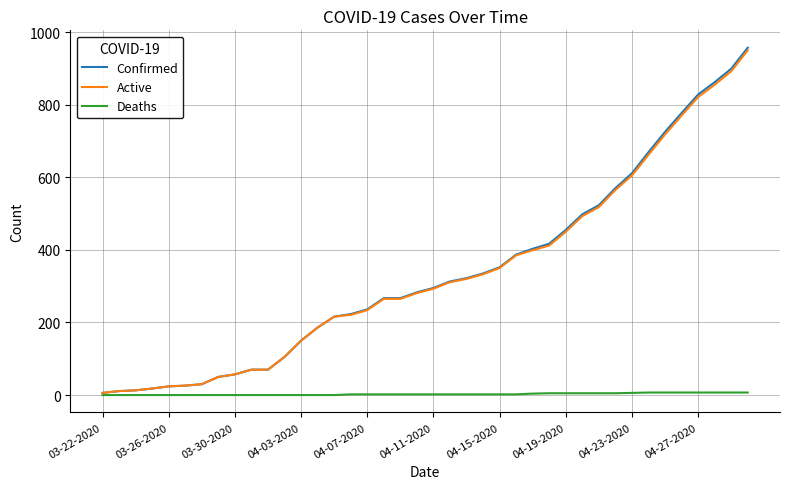

How many Deaths values are between 0 and 5?

32